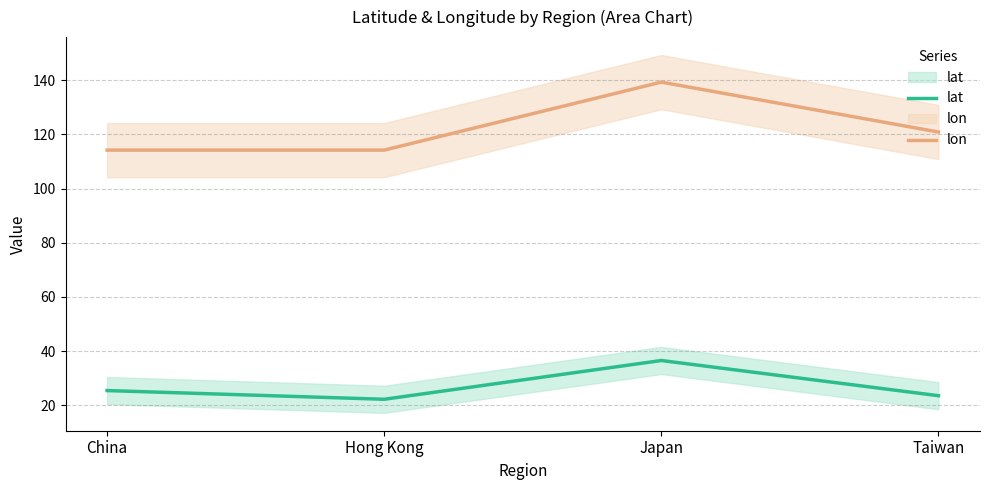

Which series has the largest total across all categories?

lon